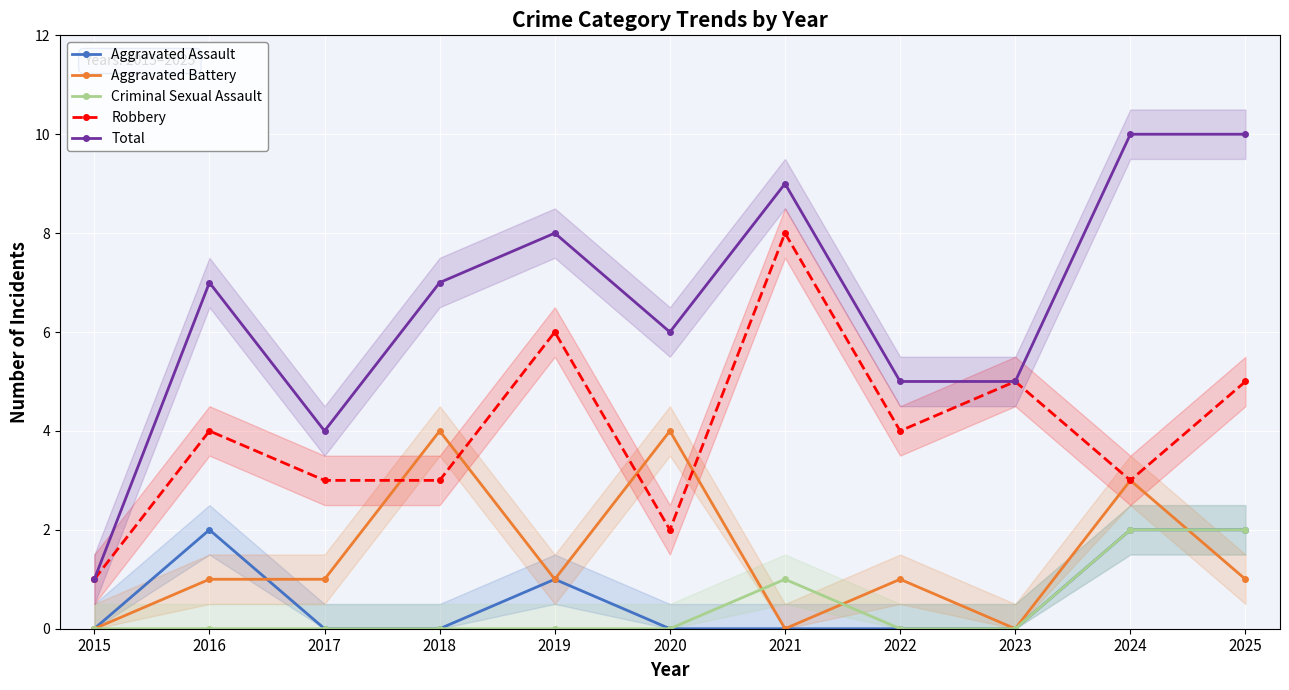

Between 2018 and 2021, which series saw the biggest shift?

Robbery